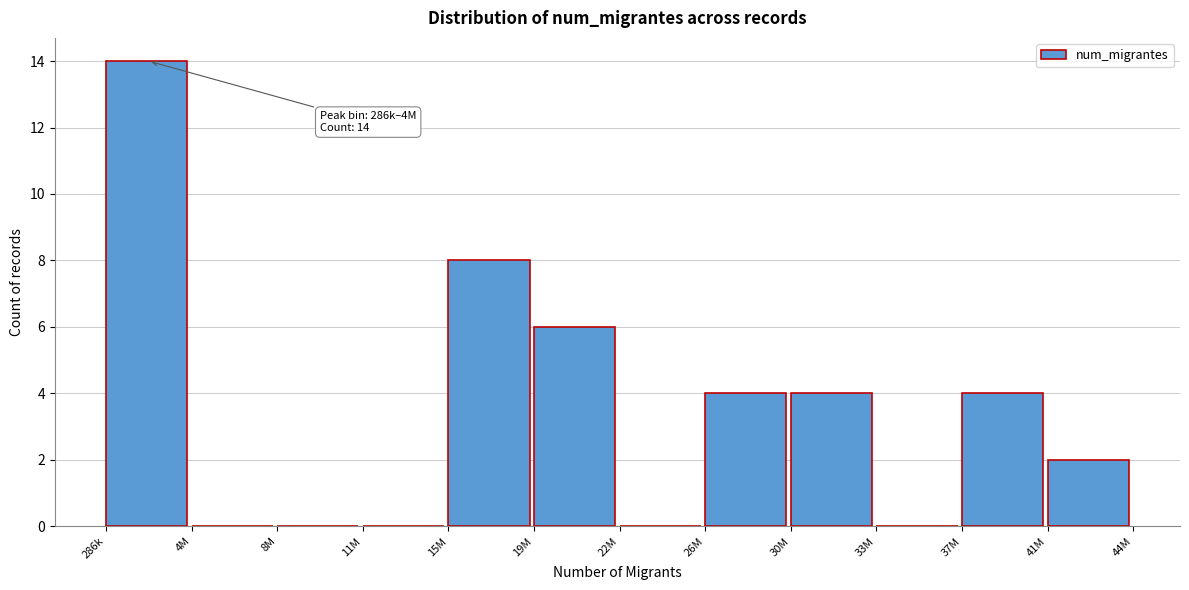

Reading right to left, extract all data points from this chart.

41M=2	37M=4	33M=0	30M=4	26M=4	22M=0	19M=6	15M=8	11M=0	8M=0	4M=0	286k=14